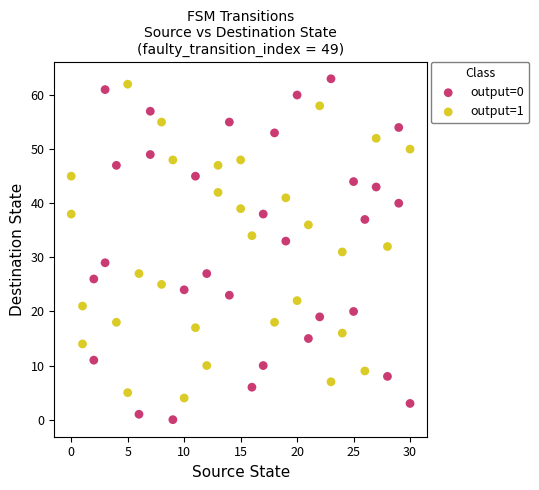

Which series contains the lowest Y value?

output=0